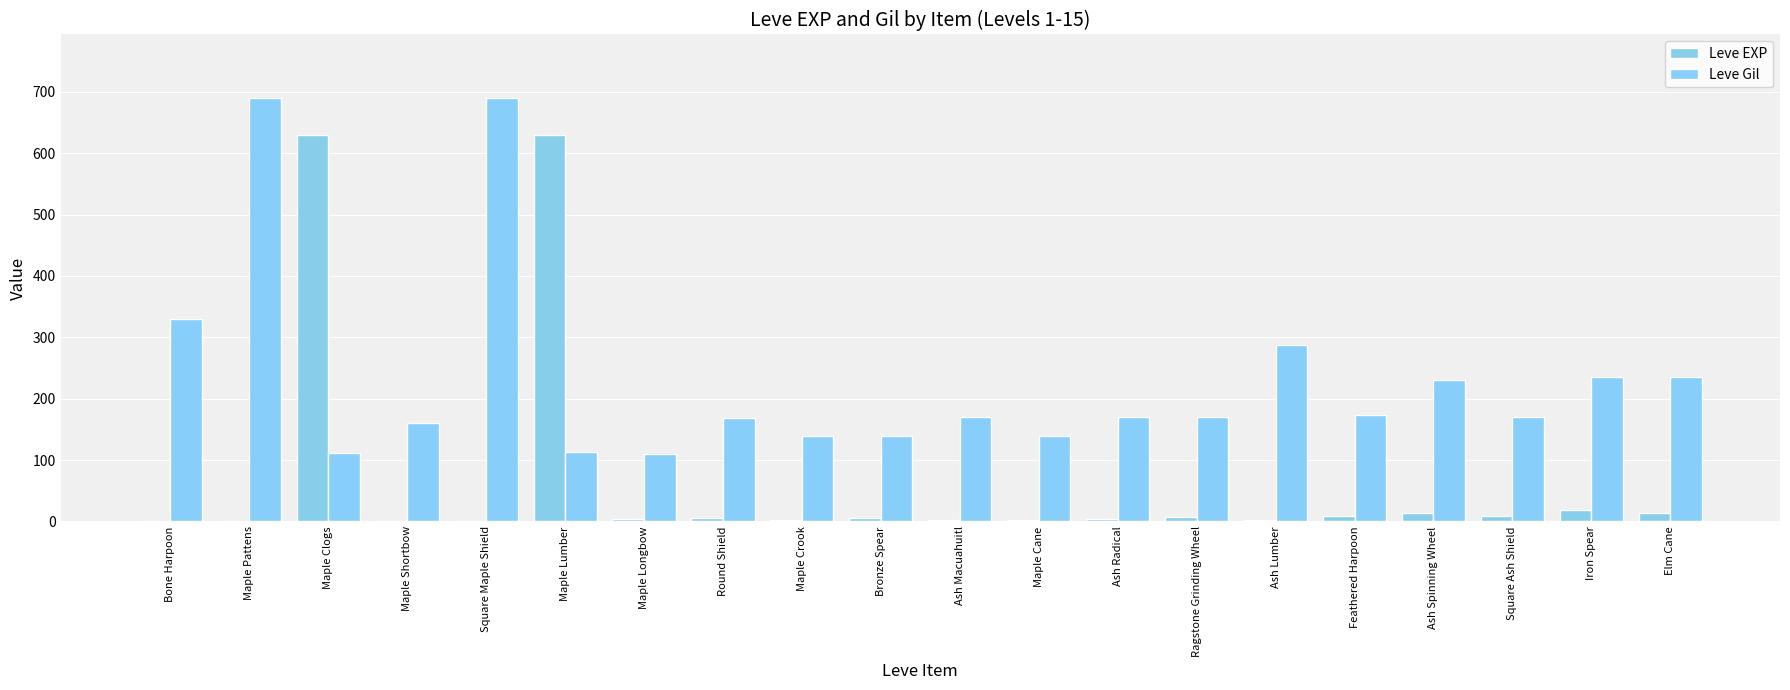

Count the number of categories in the chart.

20